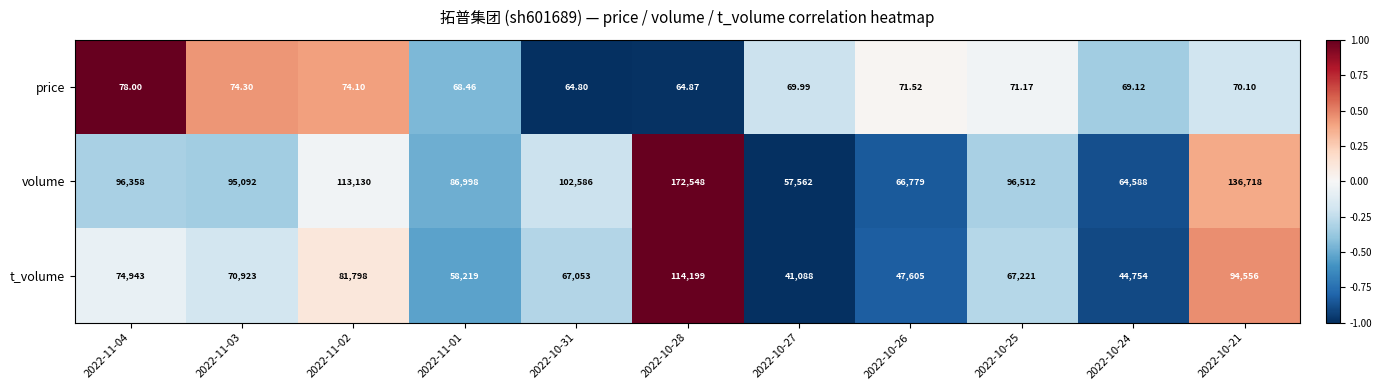

Rank the series by their maximum value, from lowest to highest.

price, t_volume, volume